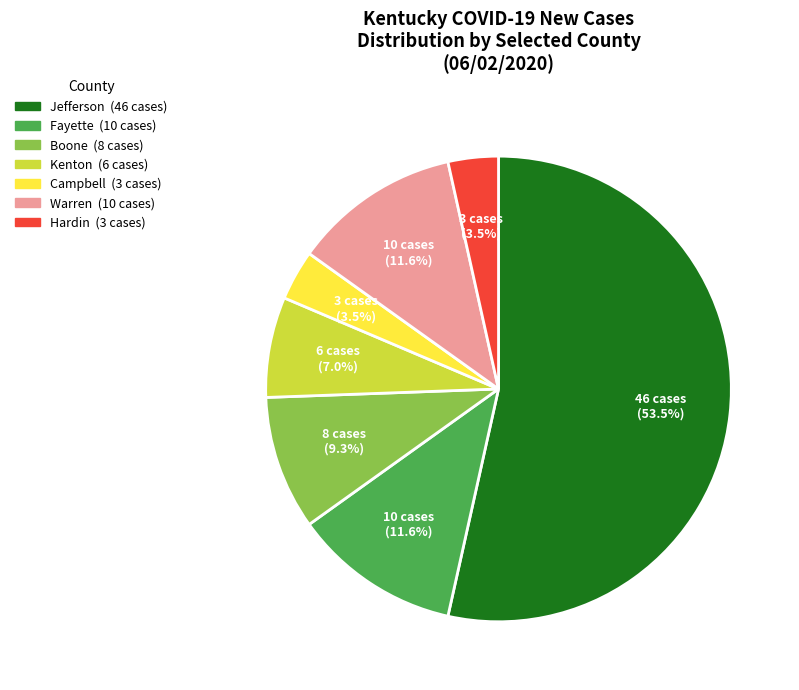

Count the number of slices in the pie.

7